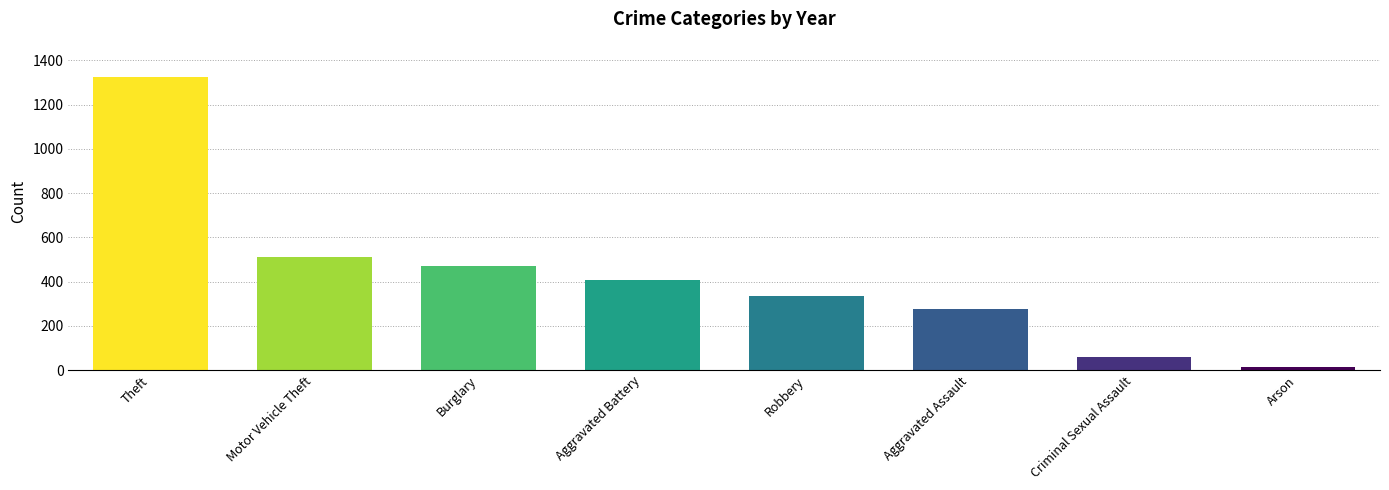

What is the label of the 7th bar from the right?

Motor Vehicle Theft